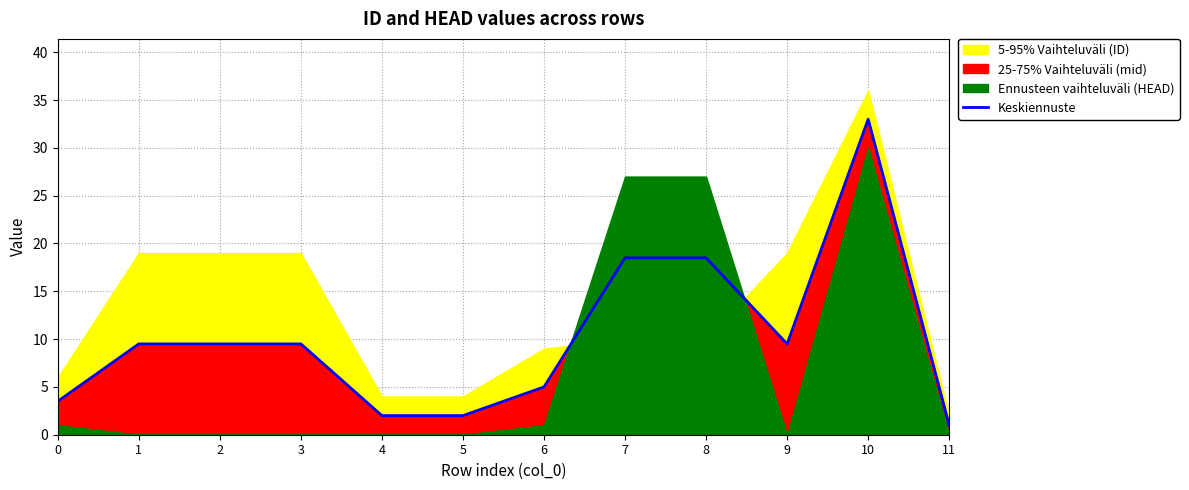

How many points are higher than both their immediate neighbors (excluding endpoints)?

1